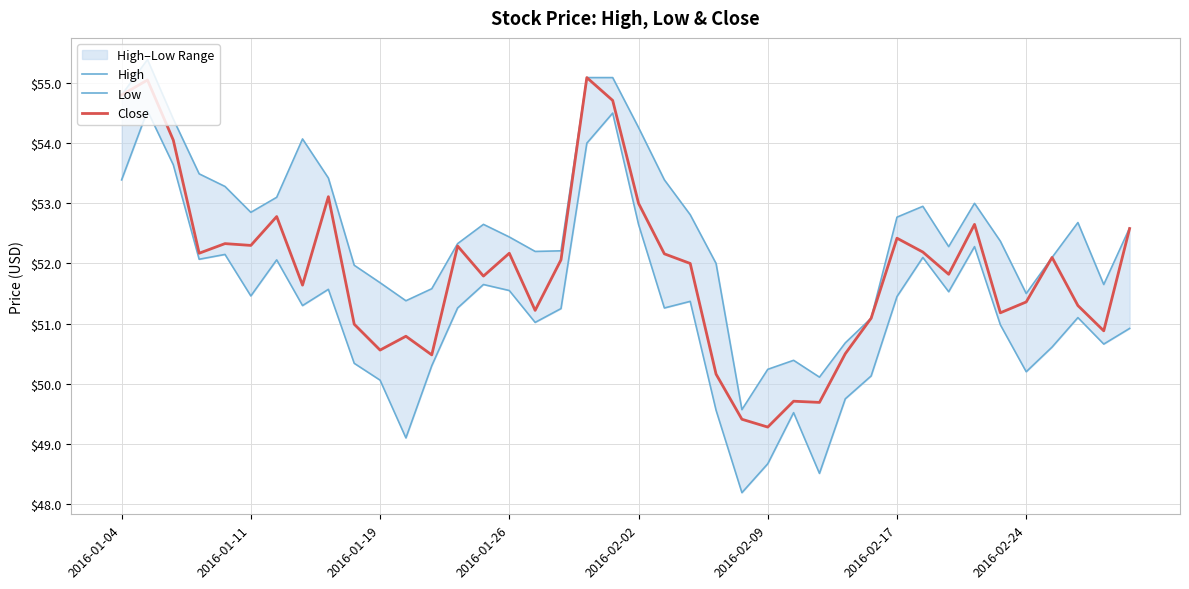

True or false: High and Low cross at least once.

False